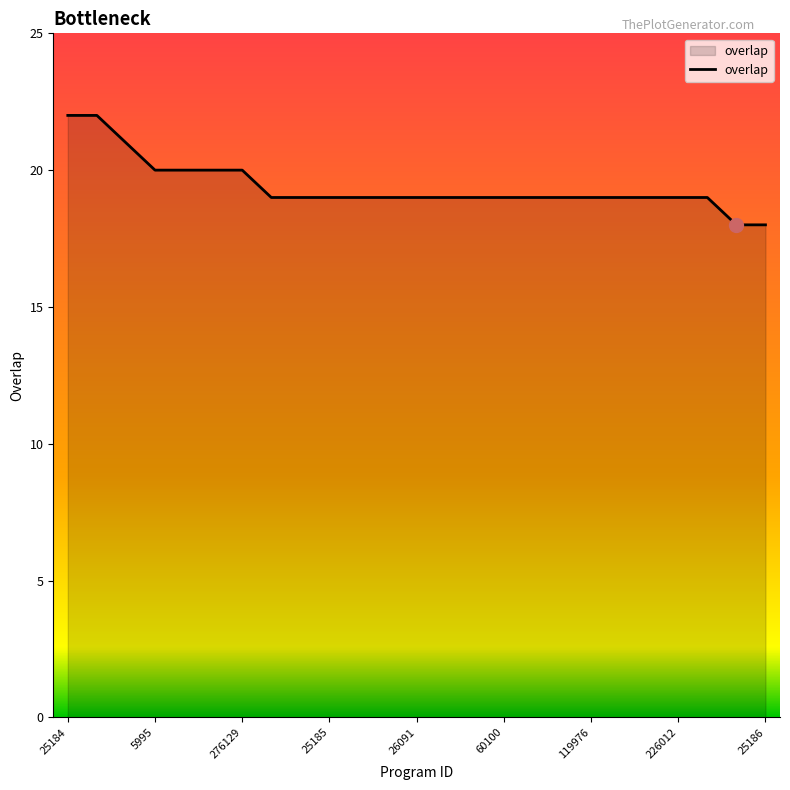

What is the greatest value displayed?

22